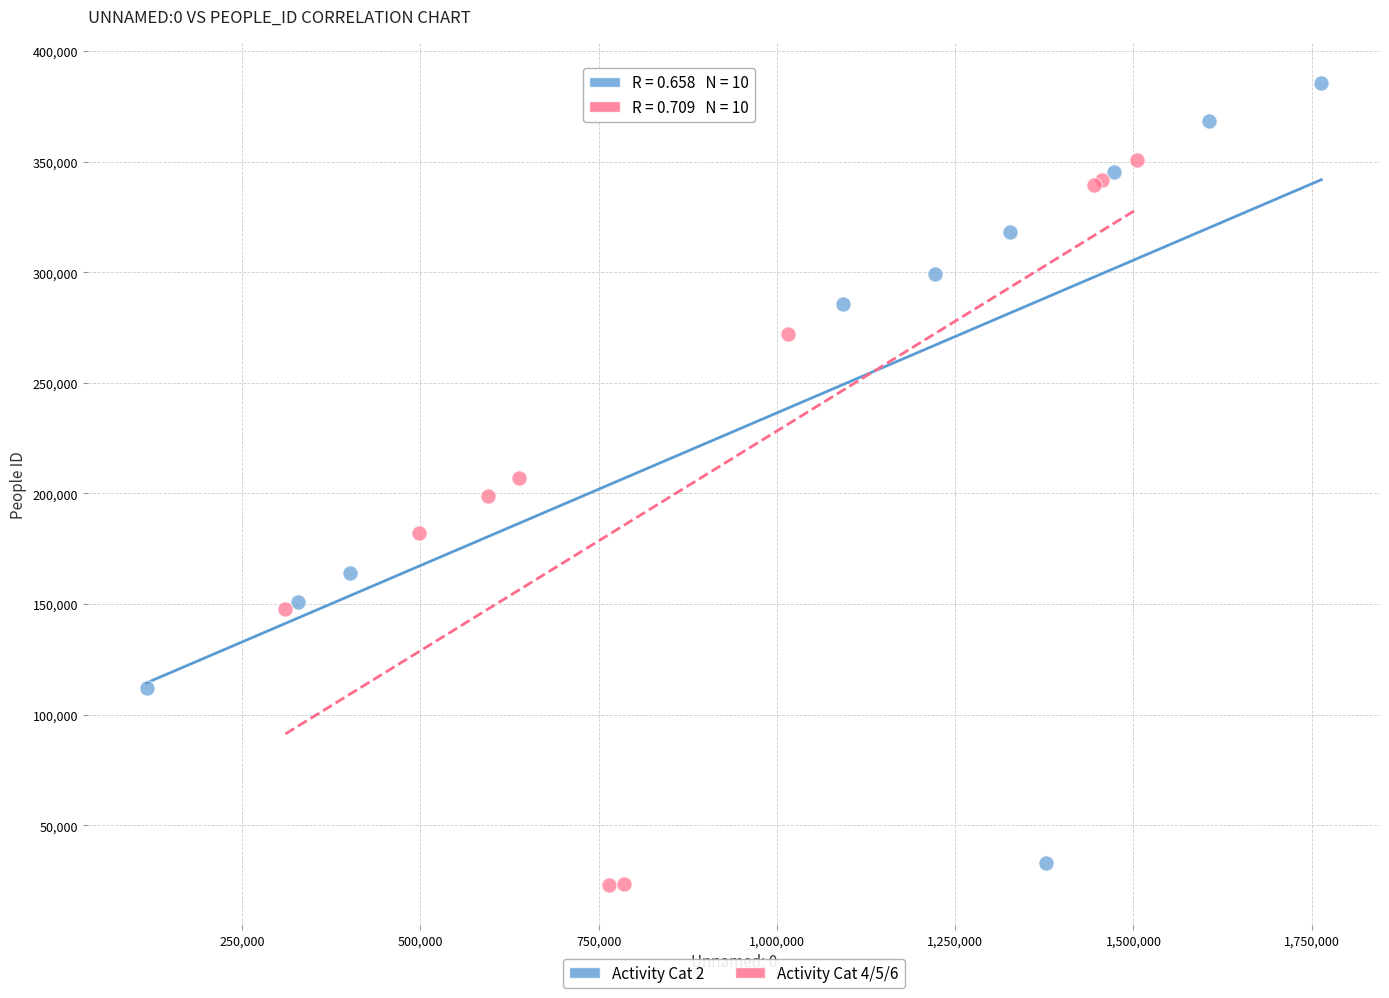

Which series has the widest spread of Y values?

Activity Cat 2